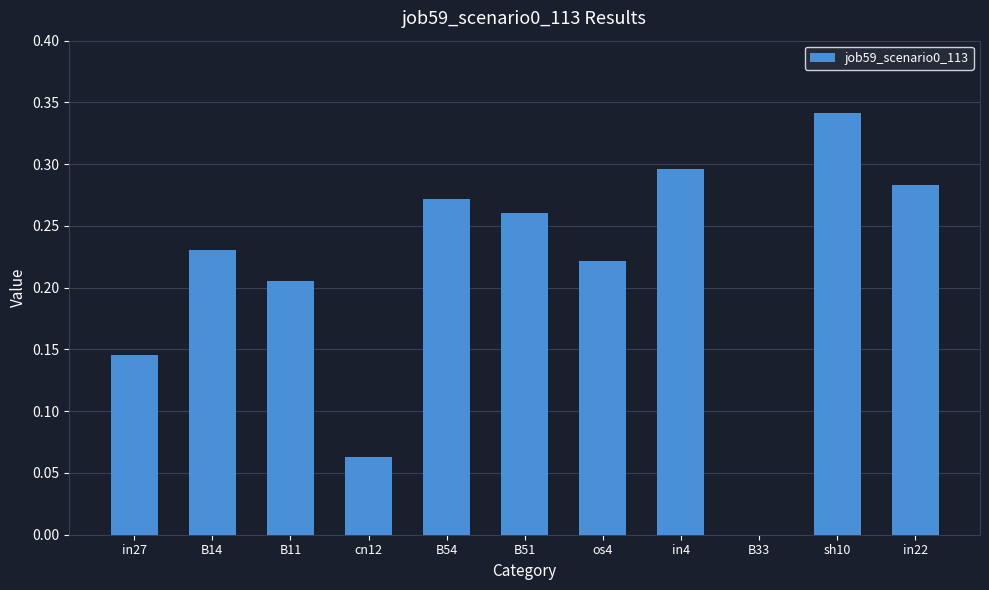

Between os4 and in22, which is larger?

in22